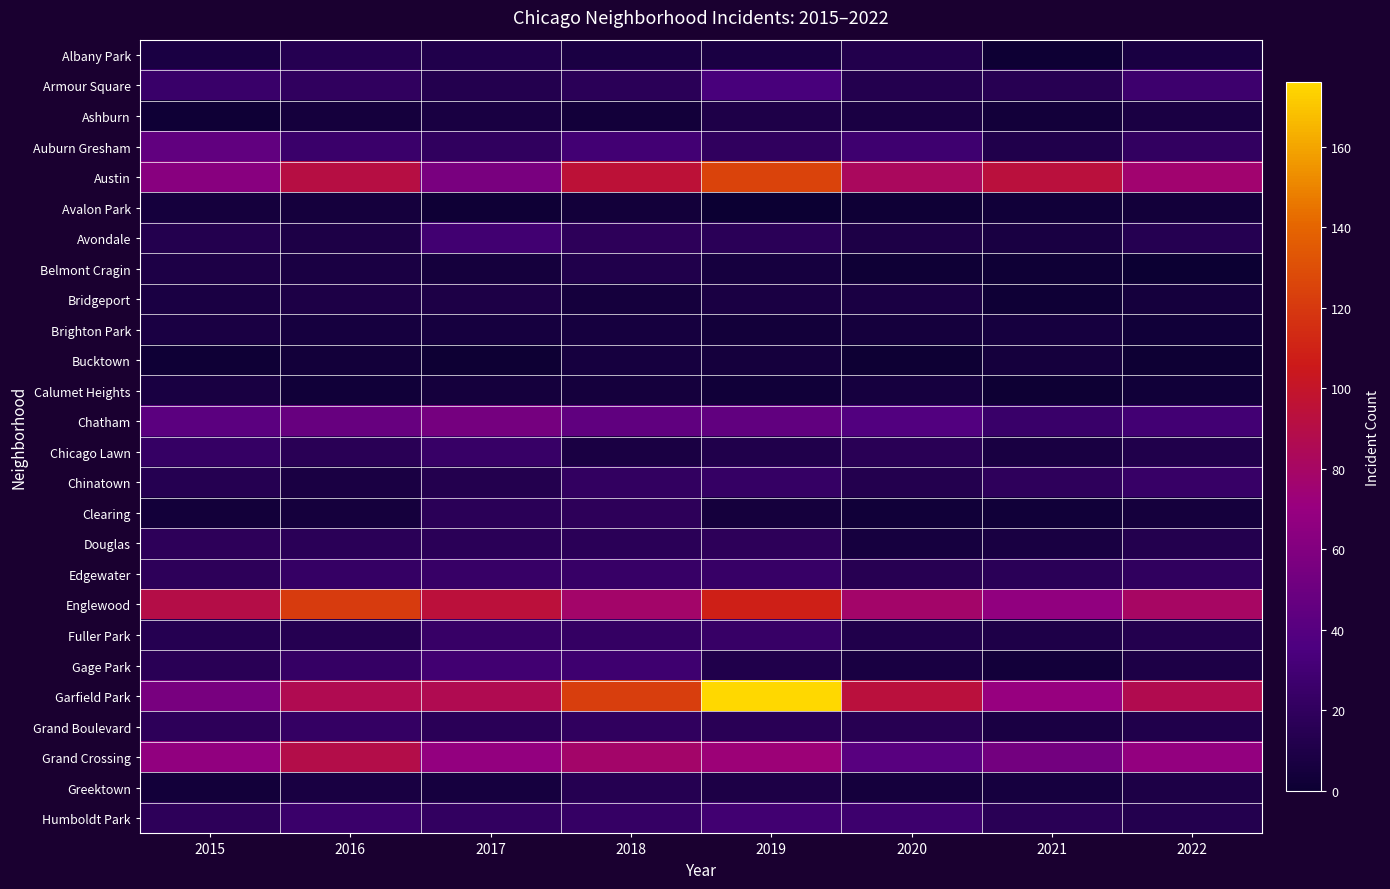

Rank the series at 2022 from highest to lowest value.

Garfield Park, Englewood, Austin, Grand Crossing, Chatham, Armour Square, Chinatown, Auburn Gresham, Edgewater, Avondale, Douglas, Fuller Park, Humboldt Park, Chicago Lawn, Grand Boulevard, Gage Park, Greektown, Ashburn, Albany Park, Bridgeport, Clearing, Avalon Park, Brighton Park, Calumet Heights, Bucktown, Belmont Cragin